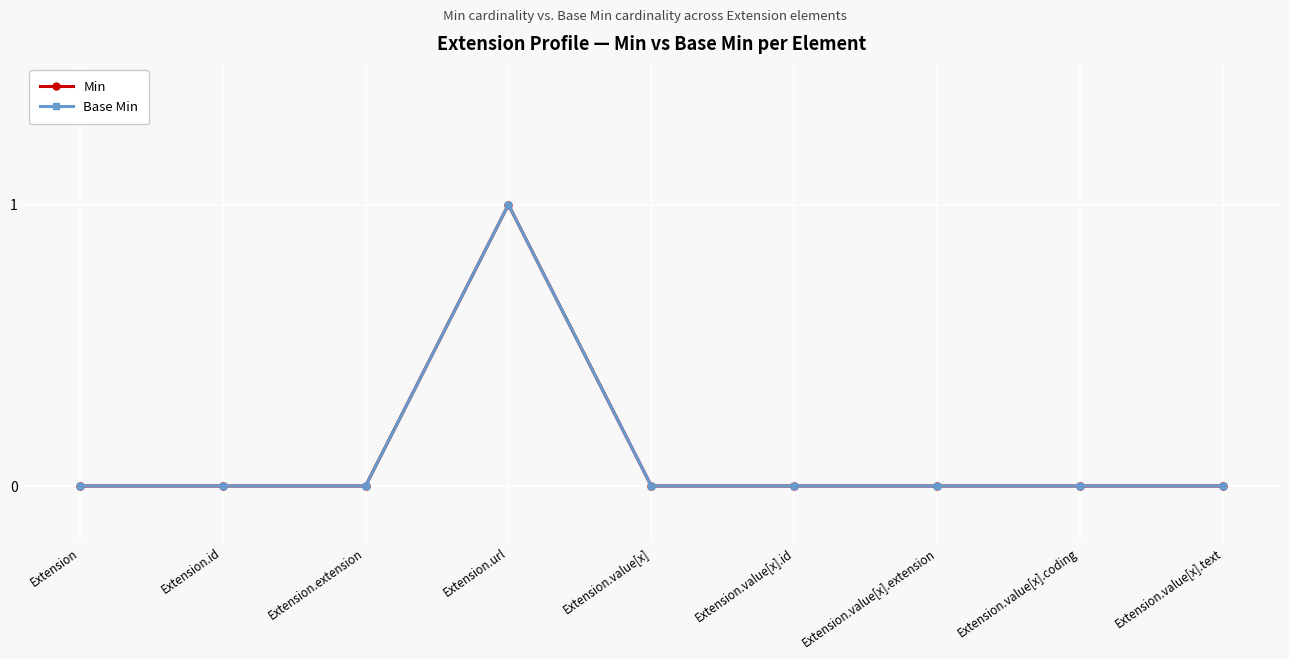

Which label corresponds to the smallest value in the chart?

Extension